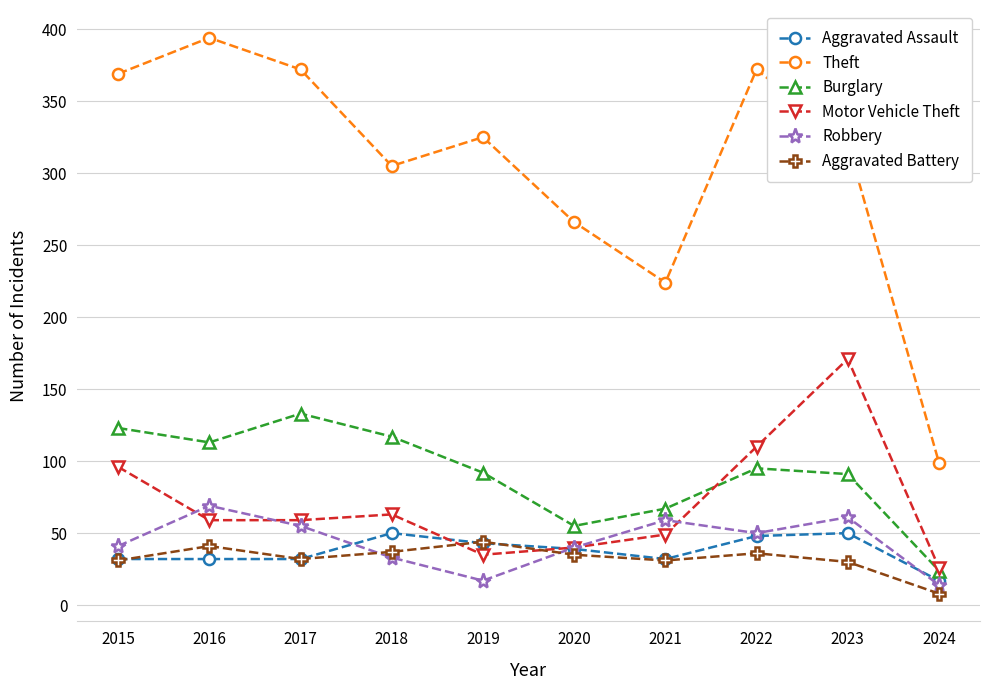

What is the difference between the Burglary values at 2015 and 2024?

99